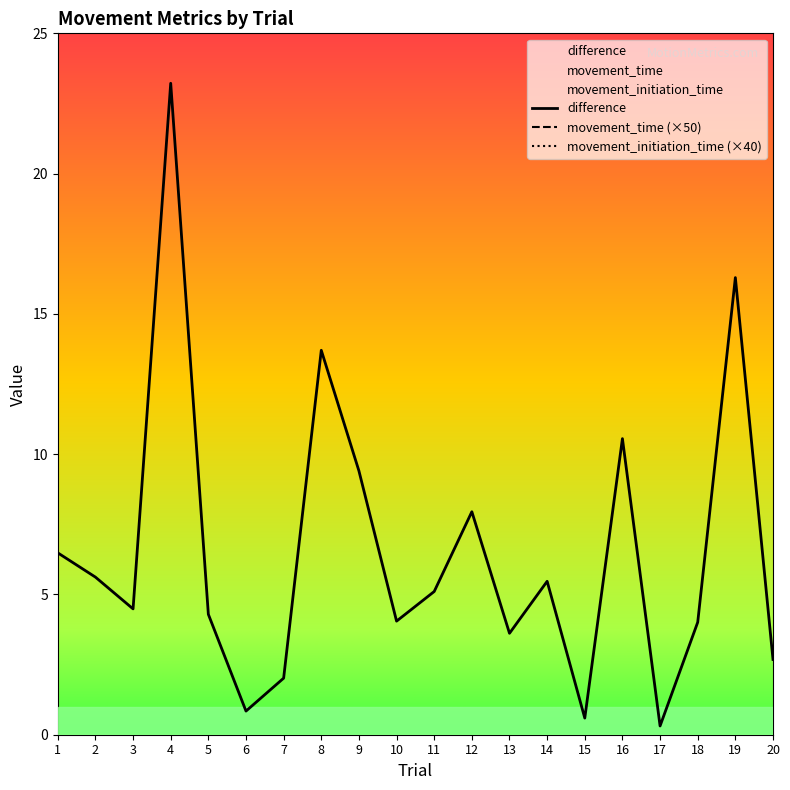

True or false: difference and movement_time cross at least once.

False